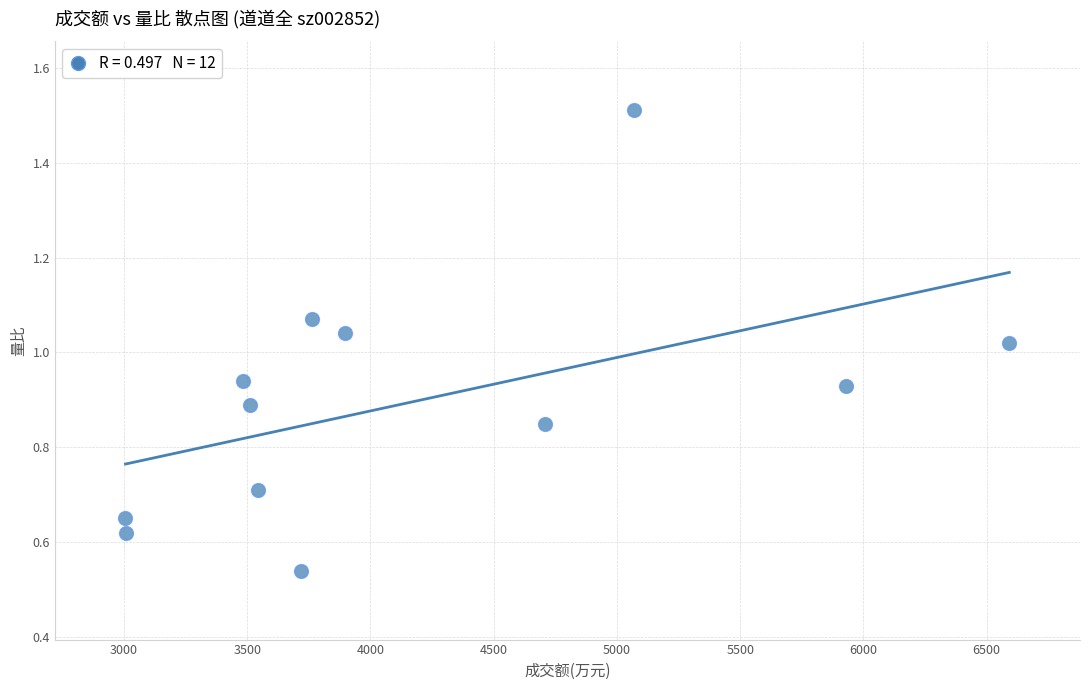

What is the range of X values (max minus min)?

3586.0